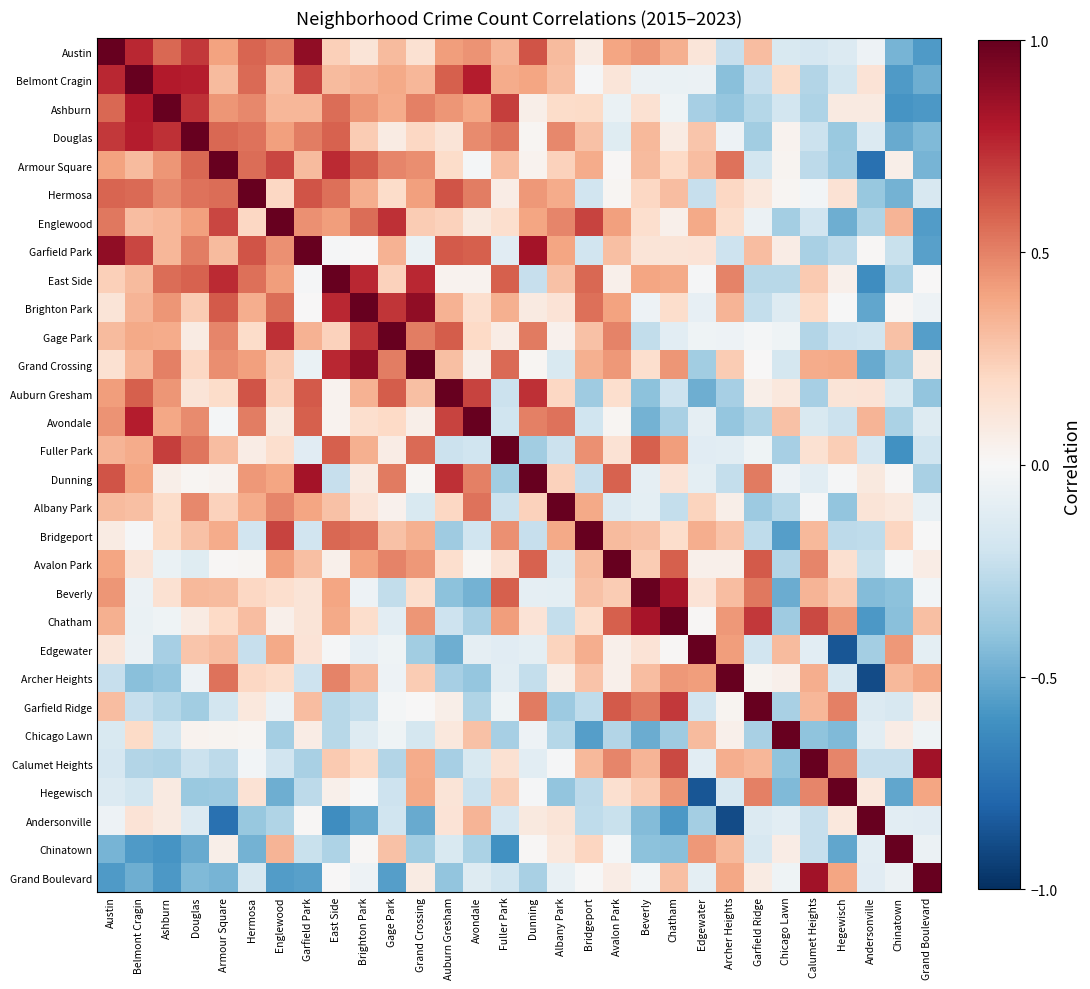

Count the number of categories in the chart.

30